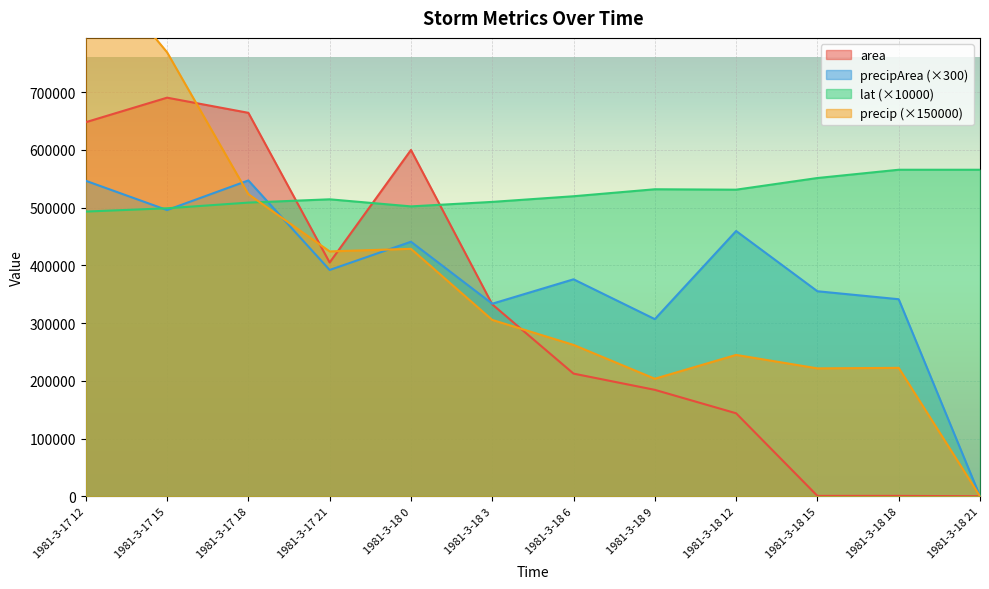

How many intersections are there between area and lat (×10000)?

3